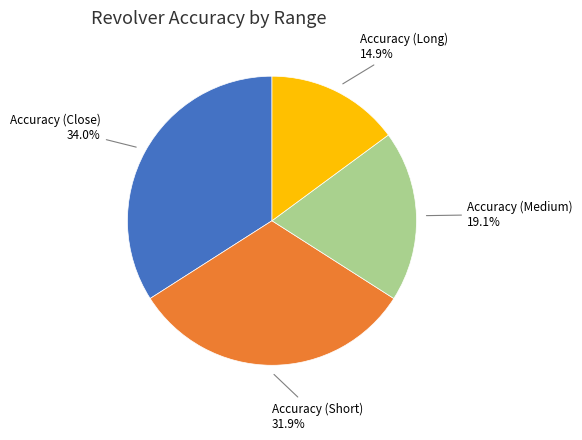

Does Accuracy (Medium) account for over 50% of the chart?

No